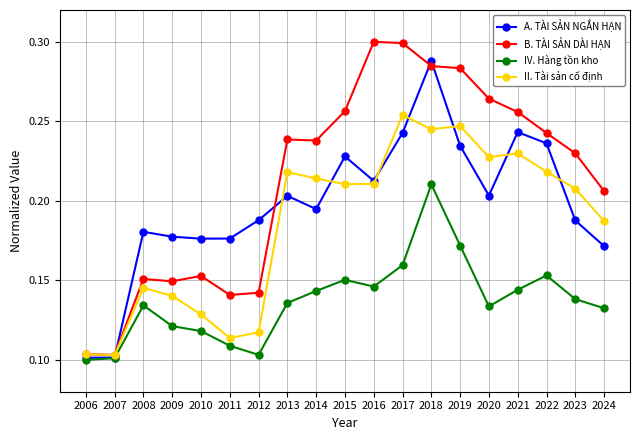

At which category is the sum across all series the highest?

2018